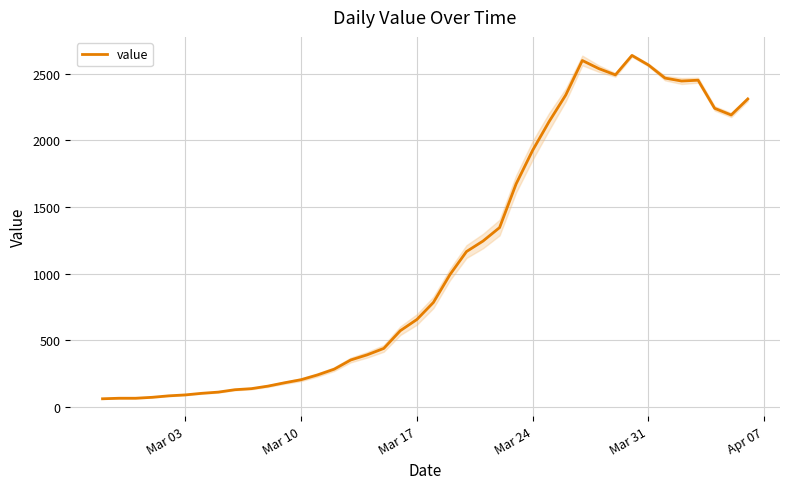

The value of value at Mar 17 is 400. True or false?

False